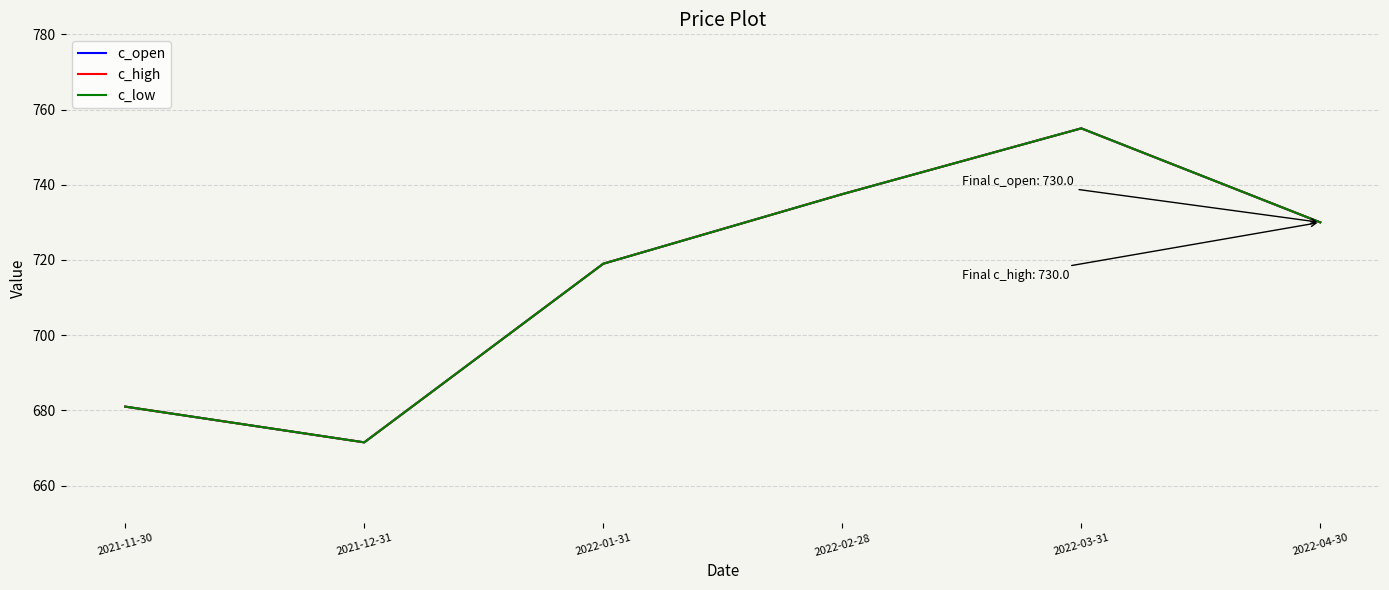

True or false: c_open and c_high intersect in this chart.

False